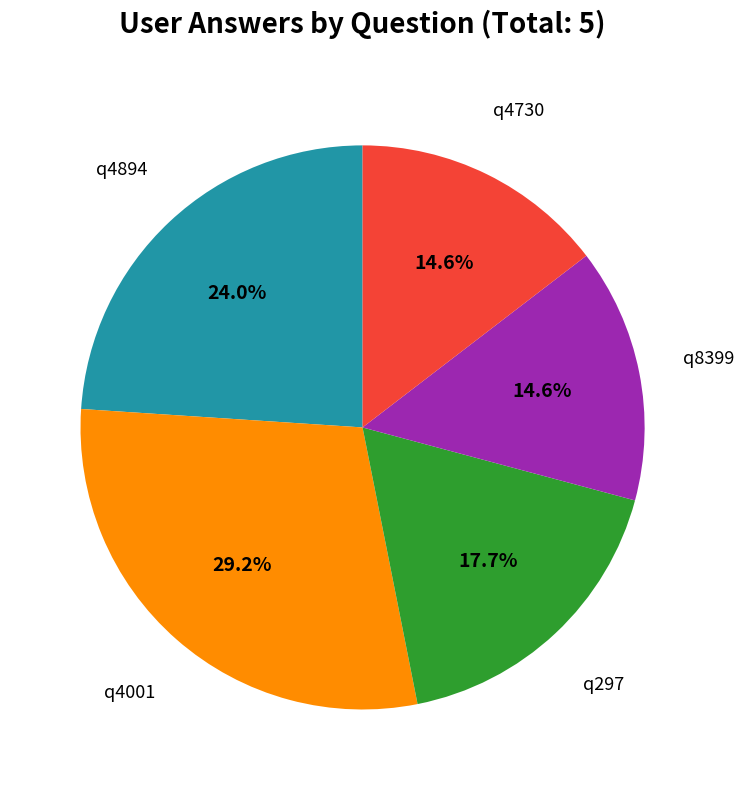

Is there a majority slice in this chart?

No